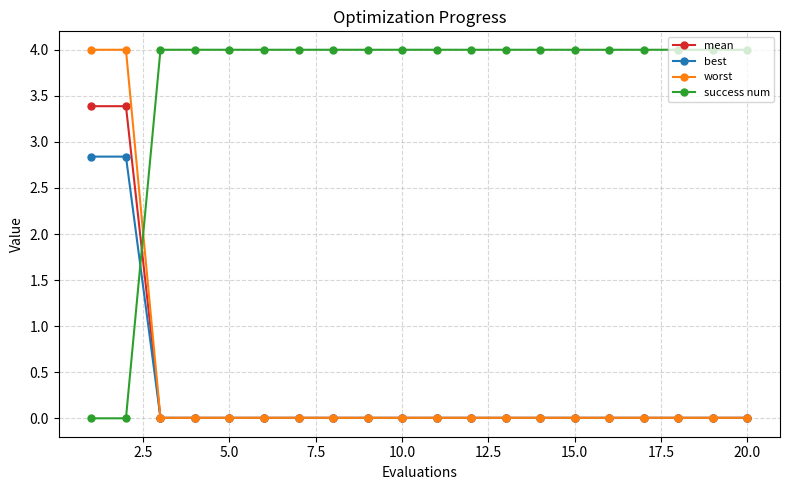

After their last crossing, which series has the higher values: best or success num?

success num